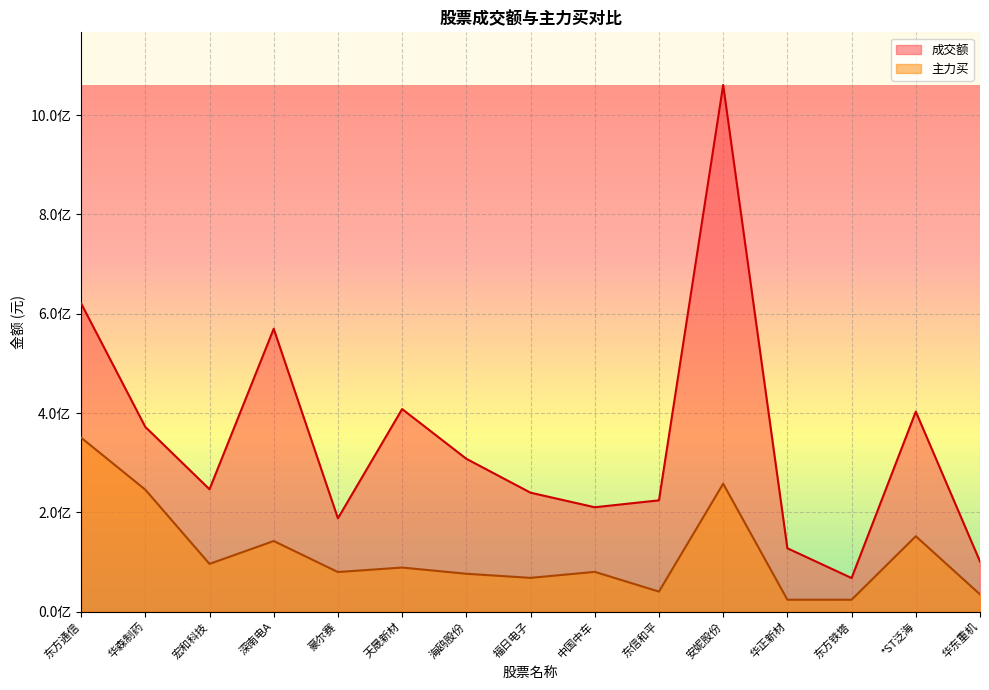

Which series has the largest total across all categories?

成交额